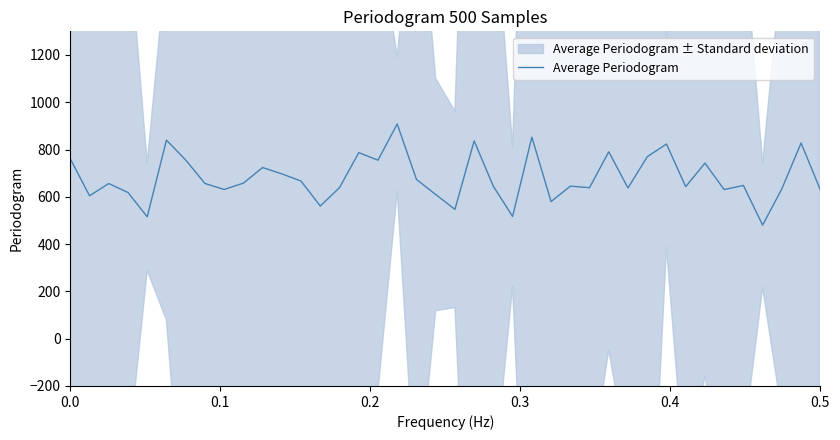

What is the highest value of the Average Periodogram series?

908.2